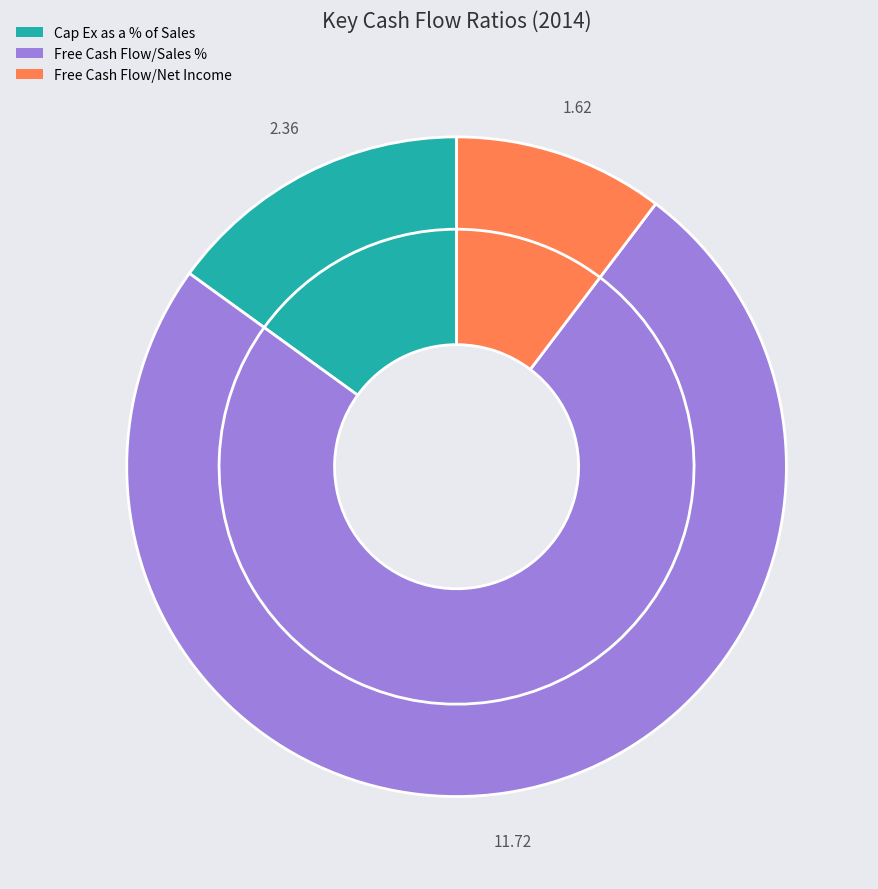

Approximately how many times larger is the value at Free Cash Flow/Net Income compared to Free Cash Flow/Sales %?

0.1